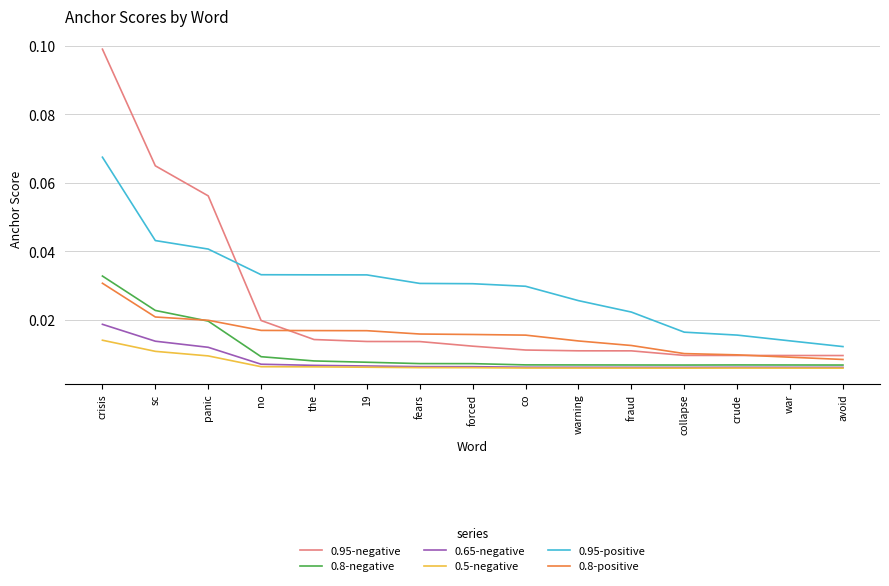

What are all the series names shown in the legend?

0.95-negative, 0.8-negative, 0.65-negative, 0.5-negative, 0.95-positive, 0.8-positive